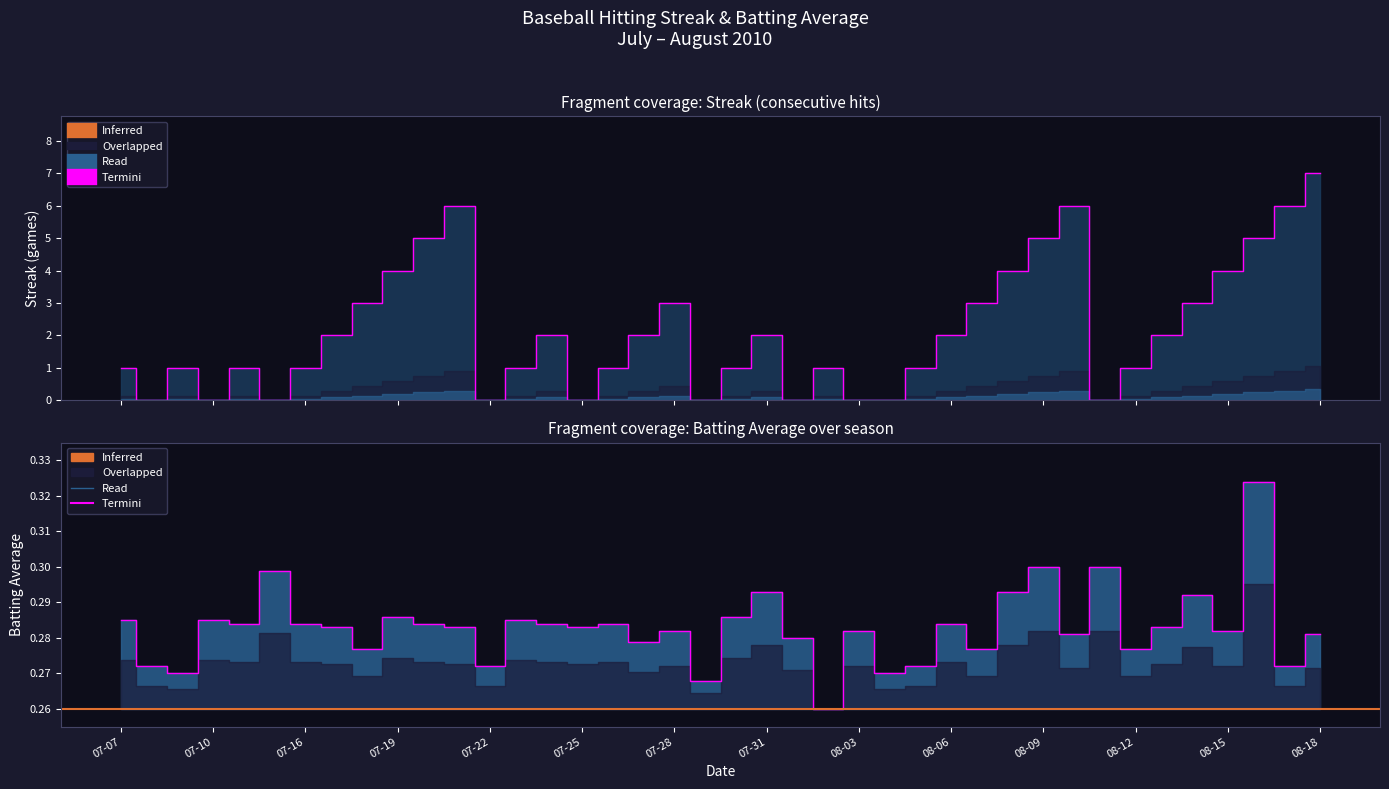

Is it true that Streak equals 1.0 at 2010-07-23?

True